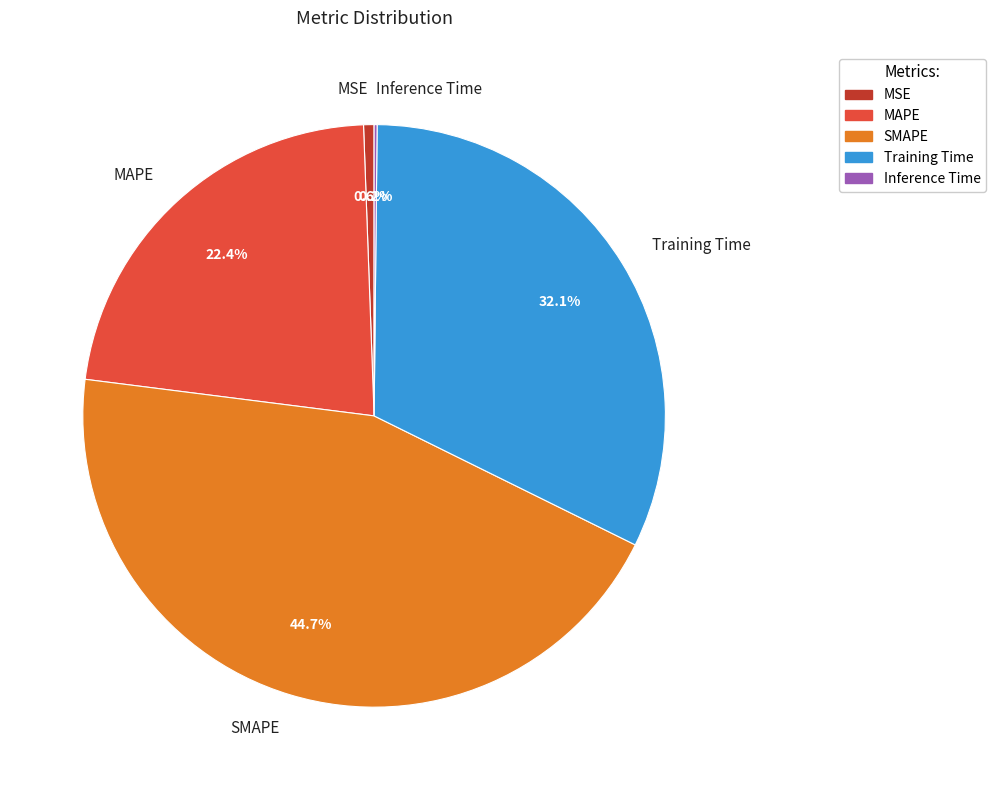

Combined, do Training Time and SMAPE account for over 50%?

Yes